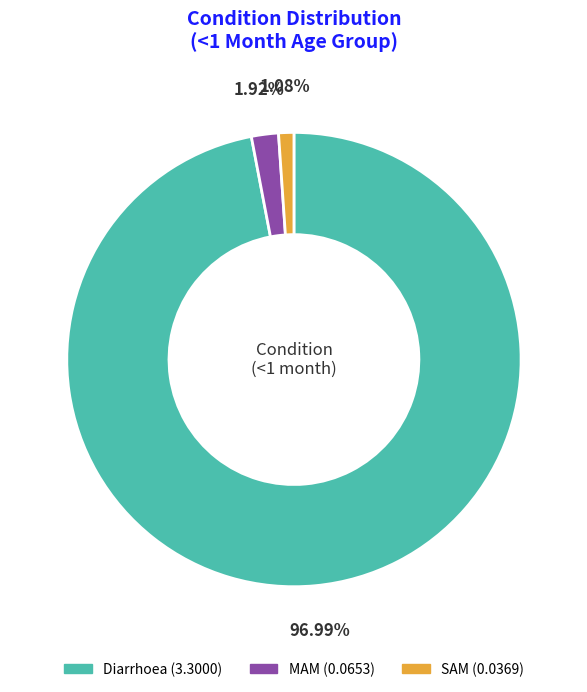

To the nearest percent, what is the difference between the largest and smallest slice percentages?

96%